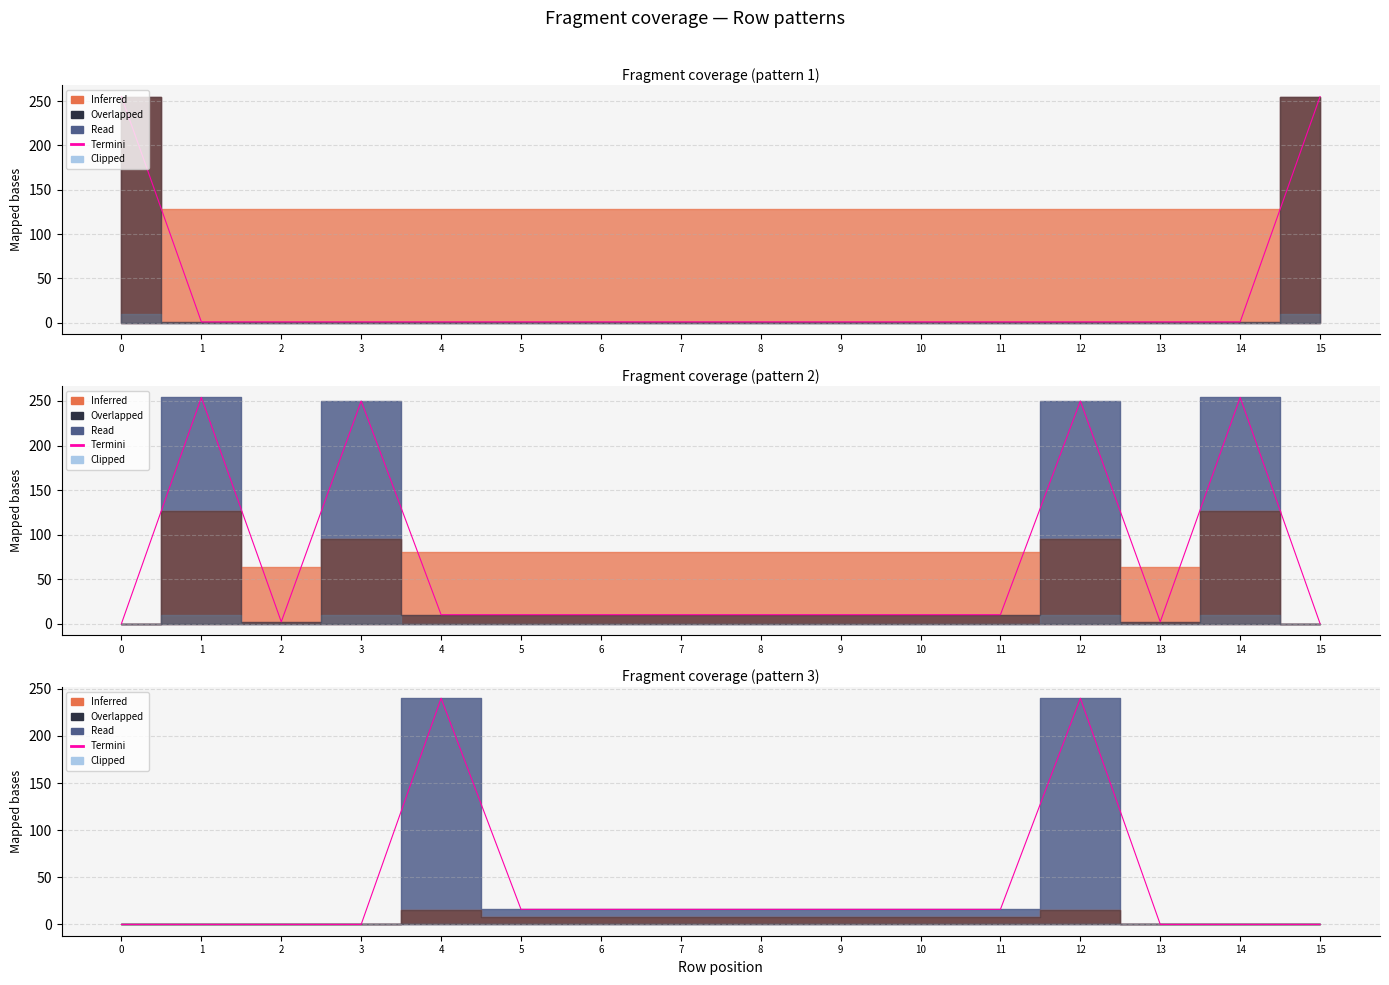

Reading left to right, extract all data points from this chart.

0	0	0	0	240	16	16	16	16	16	16	16	240	0	0	0